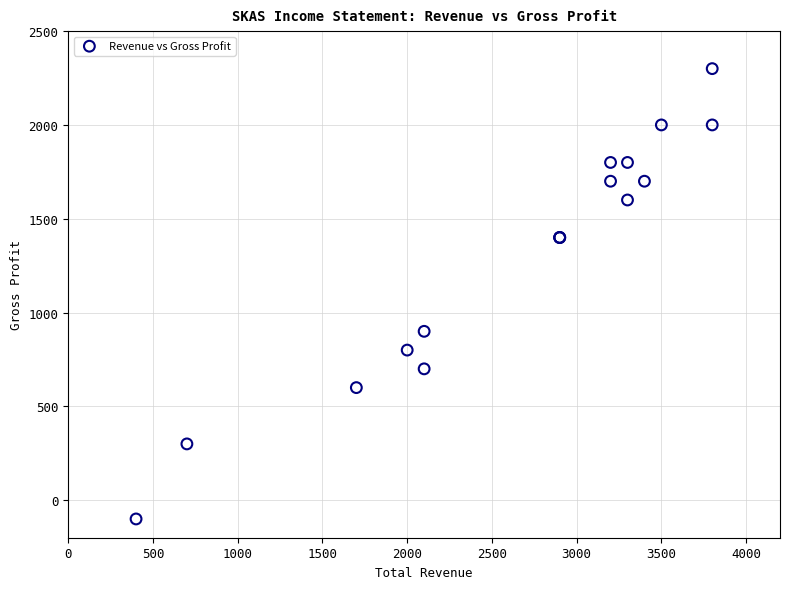

What Y value in the scatter plot is closest to 1100?

900